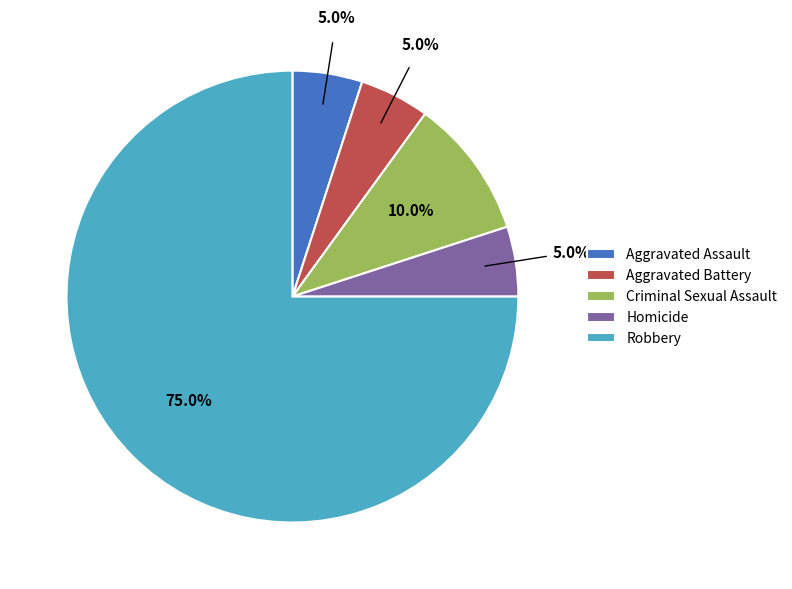

To the nearest percent, what portion does Aggravated Battery represent?

5%